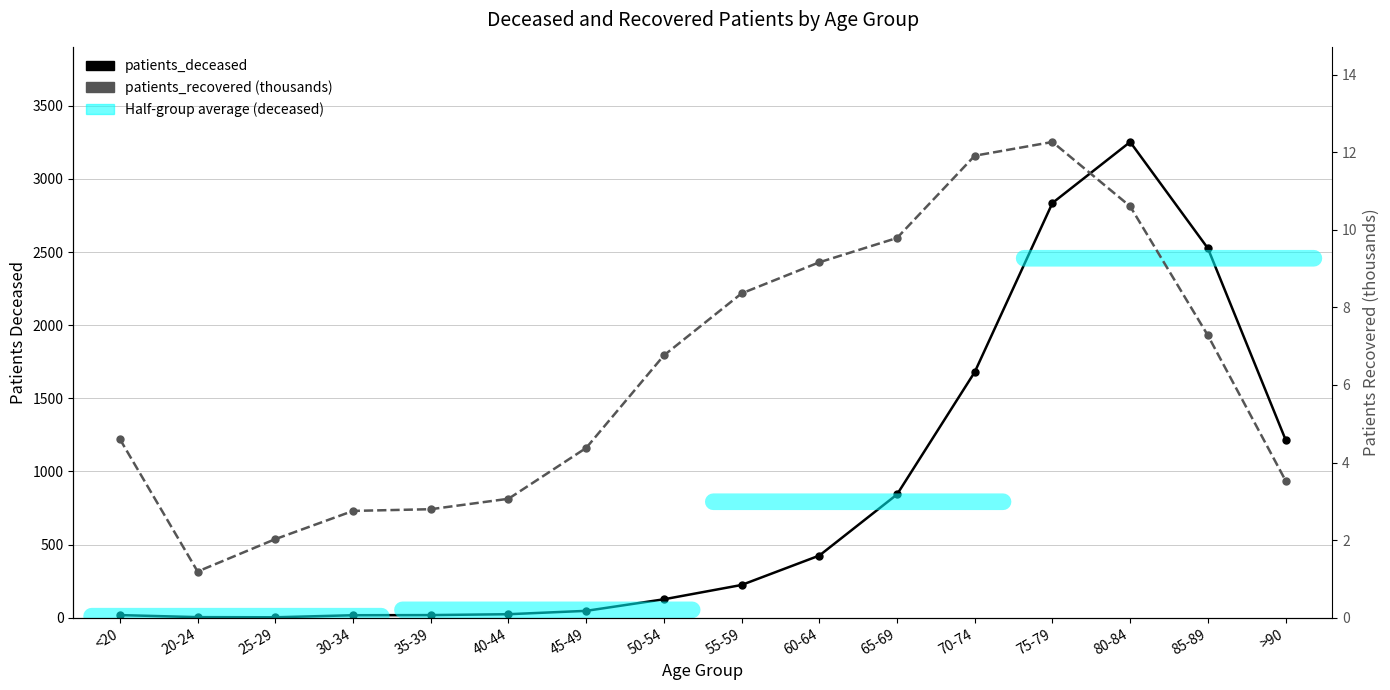

Reading left to right, extract all data points from this chart.

patients_deceased: 18.0	4.0	3.0	17.0	18.0	24.0	47.0	126.0	224.0	425.0	843.0	1680.0	2836.0	3253.0	2526.0	1217.0
patients_recovered (thousands): 4.6	1.2	2.0	2.8	2.8	3.1	4.4	6.8	8.4	9.2	9.8	11.9	12.3	10.6	7.3	3.5